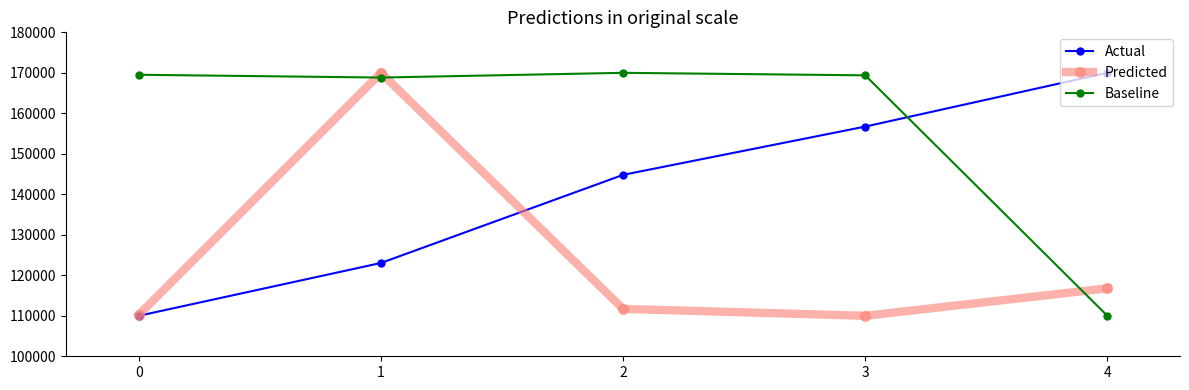

Rank the series by their average value, from highest to lowest.

Baseline, Actual, Predicted